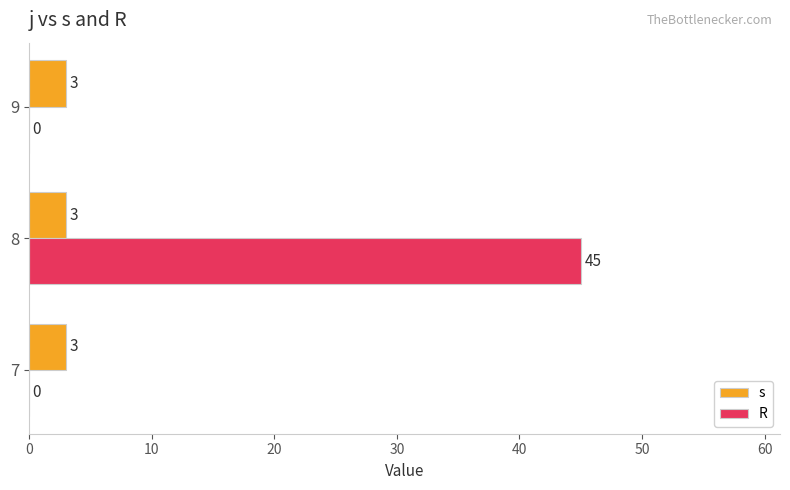

Which series changed the most between 7 and 8?

R